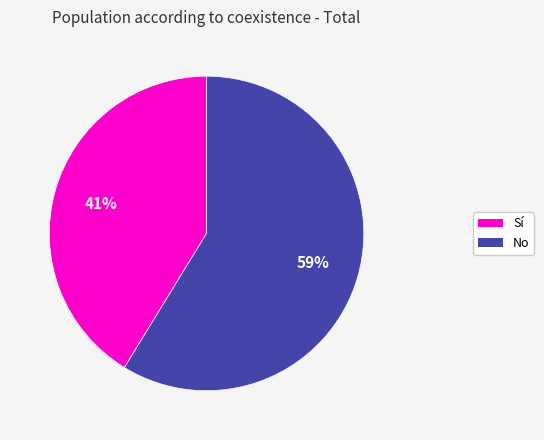

To the nearest percent, what is the average slice percentage?

50%